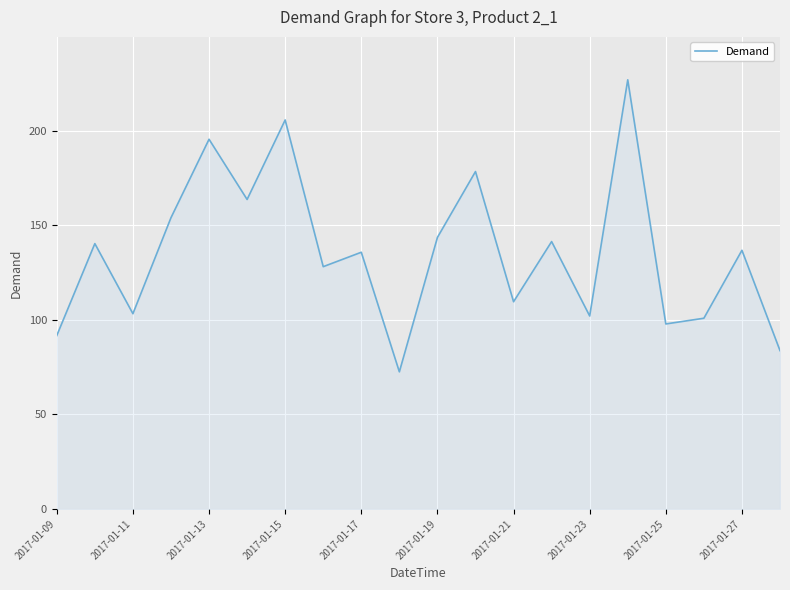

What is the difference between the maximum and minimum values?

154.4